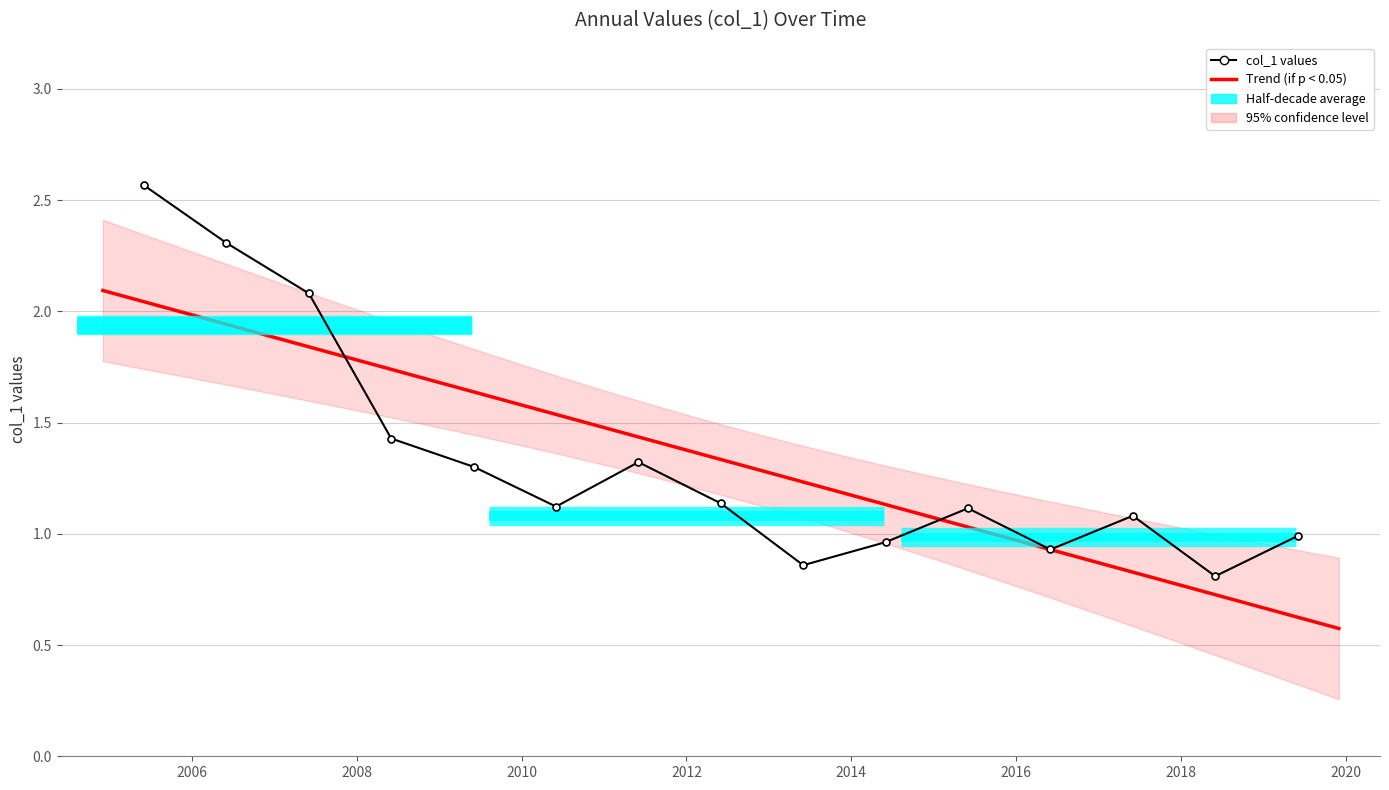

What is the label of the 4th bar from the right?

2016-06-15